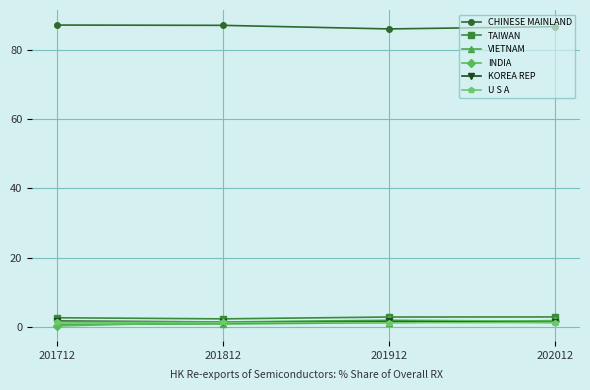

True or false: TAIWAN and U S A intersect in this chart.

False